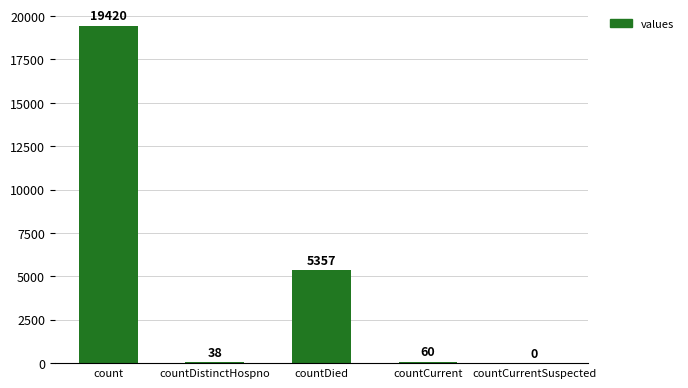

How many categories are shown in the chart?

5